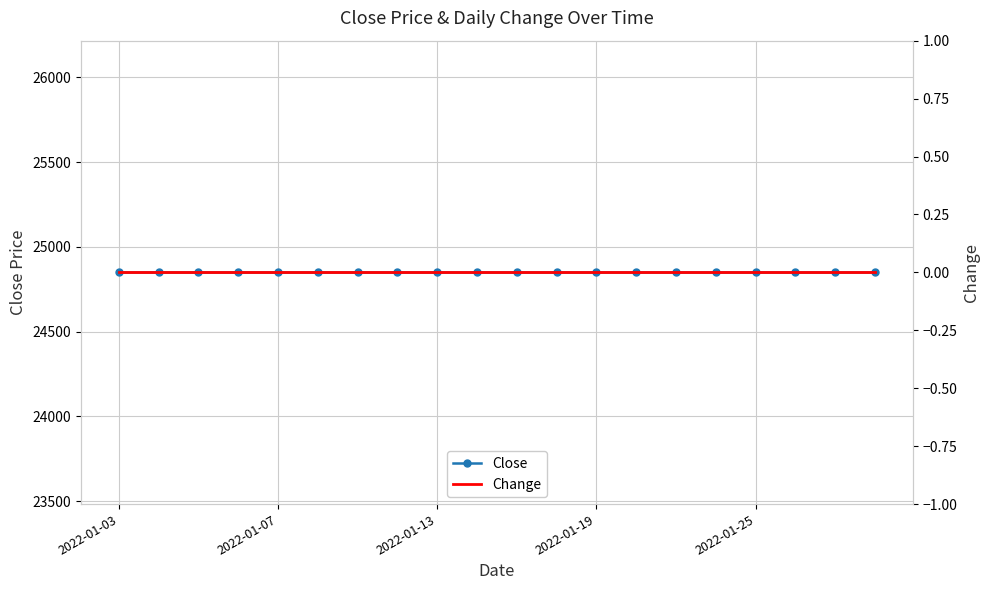

Reading left to right, list all the values displayed in this chart.

Close: 24850	24850	24850	24850	24850	24850	24850	24850	24850	24850	24850	24850	24850	24850	24850	24850	24850	24850	24850	24850
Change: 0	0	0	0	0	0	0	0	0	0	0	0	0	0	0	0	0	0	0	0